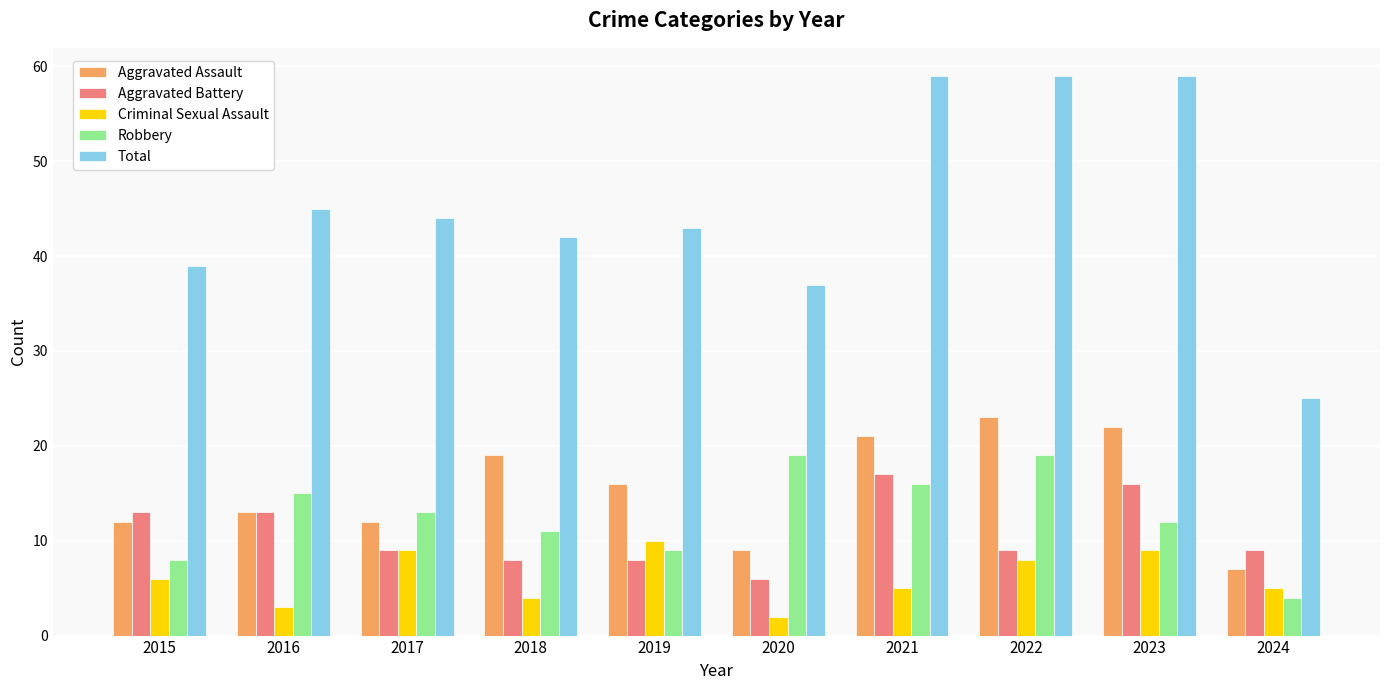

Is it true that Criminal Sexual Assault equals 9 at 2023?

True